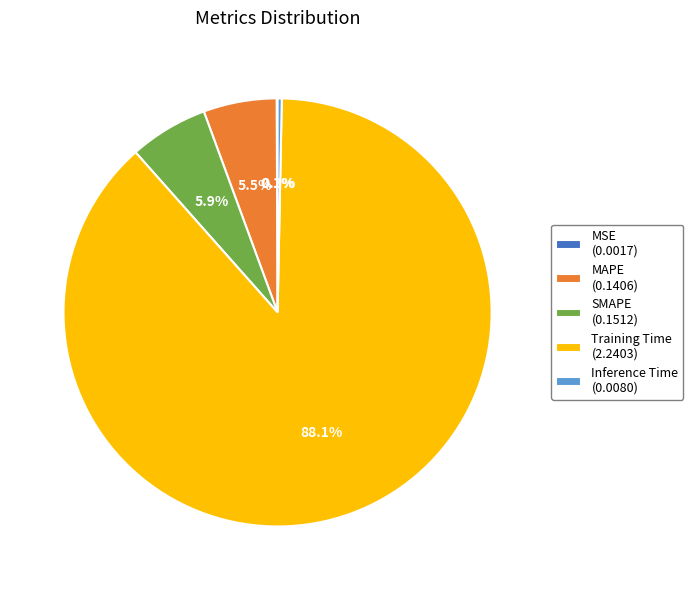

What percentage is NOT represented by MAPE (0.1406)?

94.5%